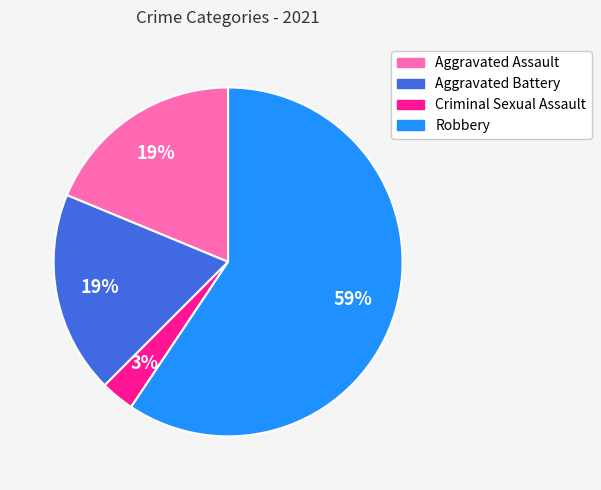

Which has a higher value, Robbery or Aggravated Battery?

Robbery